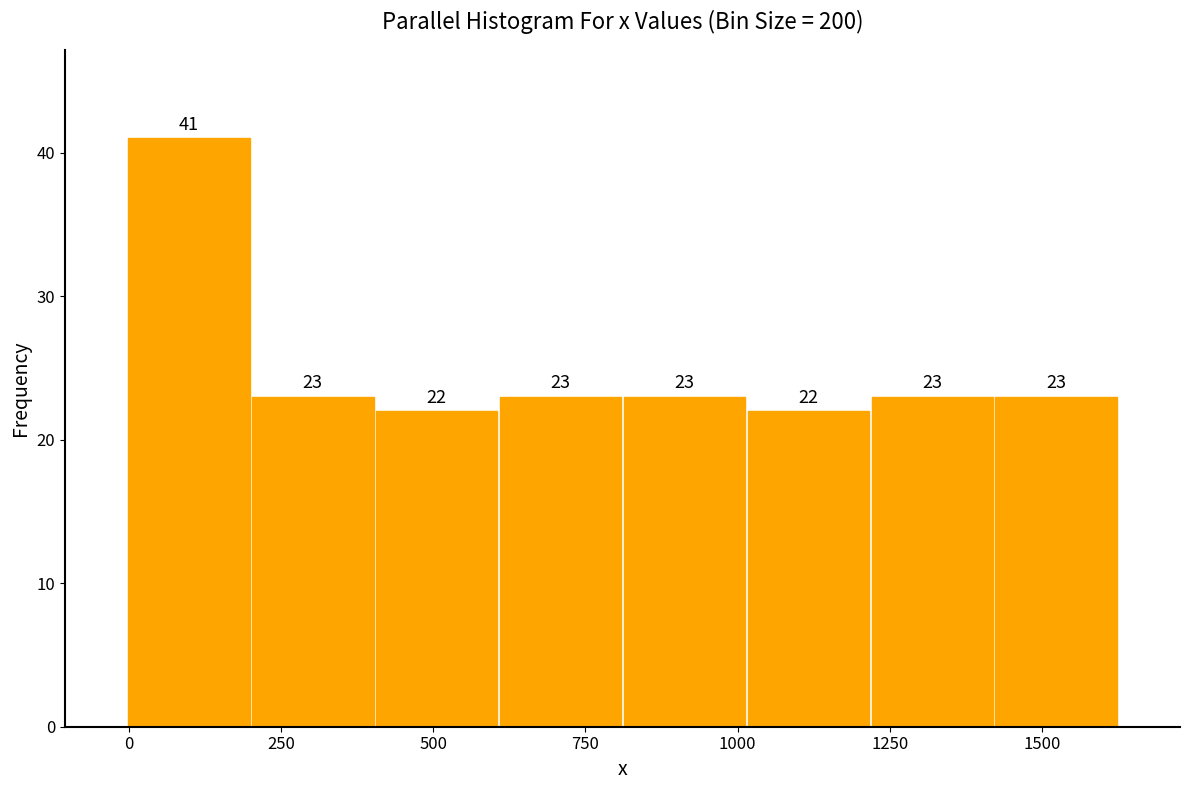

Reading left to right, transcribe this chart: for each bar, give the range it covers on the x-axis and its height. The bar edges are not printed on the chart, so give them approximately, as read against the axis.

0 to 200: 41
200 to 400: 23
400 to 600: 22
600 to 800: 23
800 to 1000: 23
1000 to 1200: 22
1200 to 1400: 23
1400 to 1650: 23